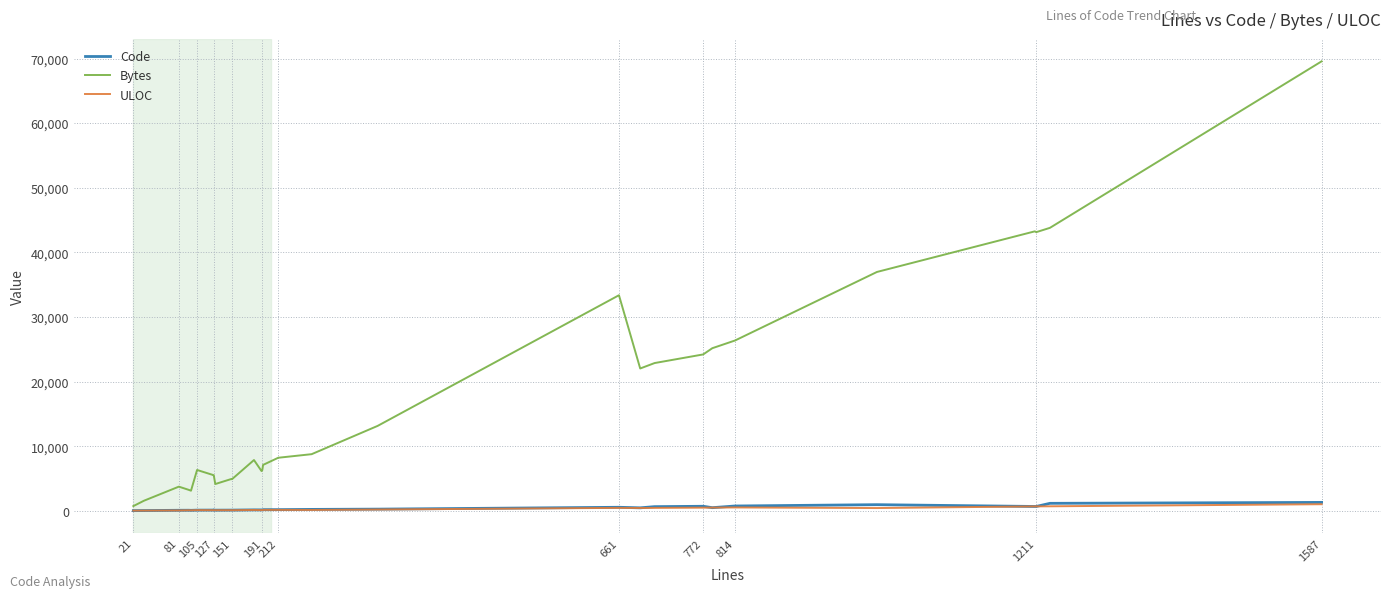

Is the value of Bytes at 814 greater than the value of Code at 212?

Yes